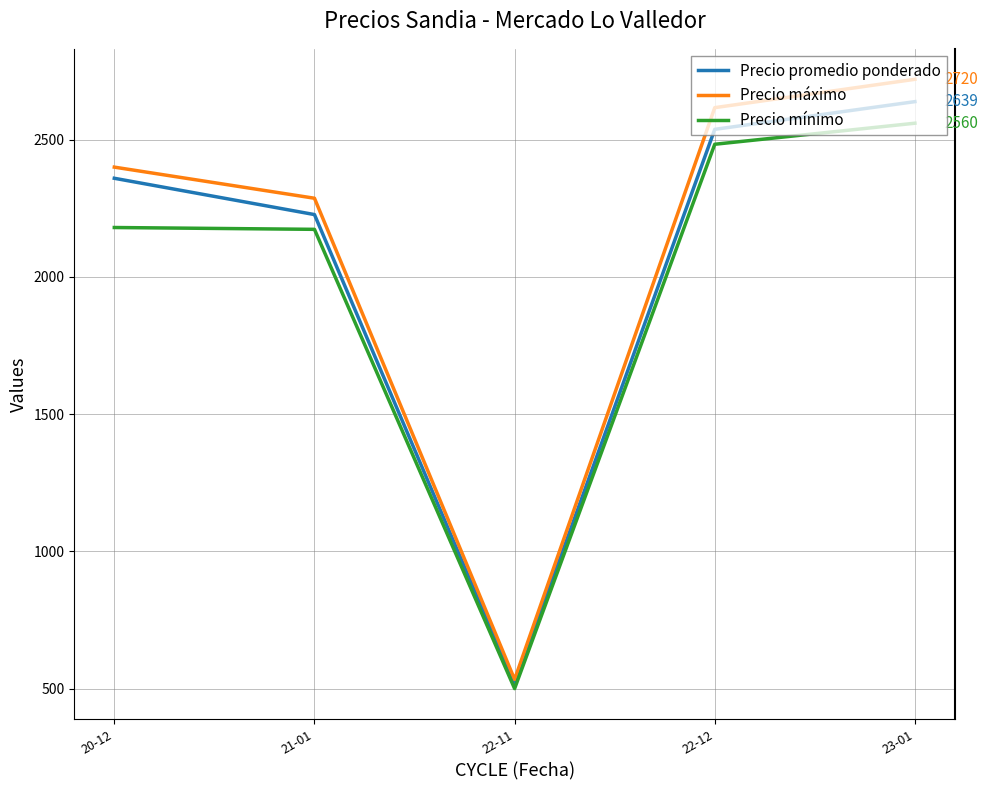

Between 21-01 and 23-01, which series saw the biggest shift?

Precio máximo